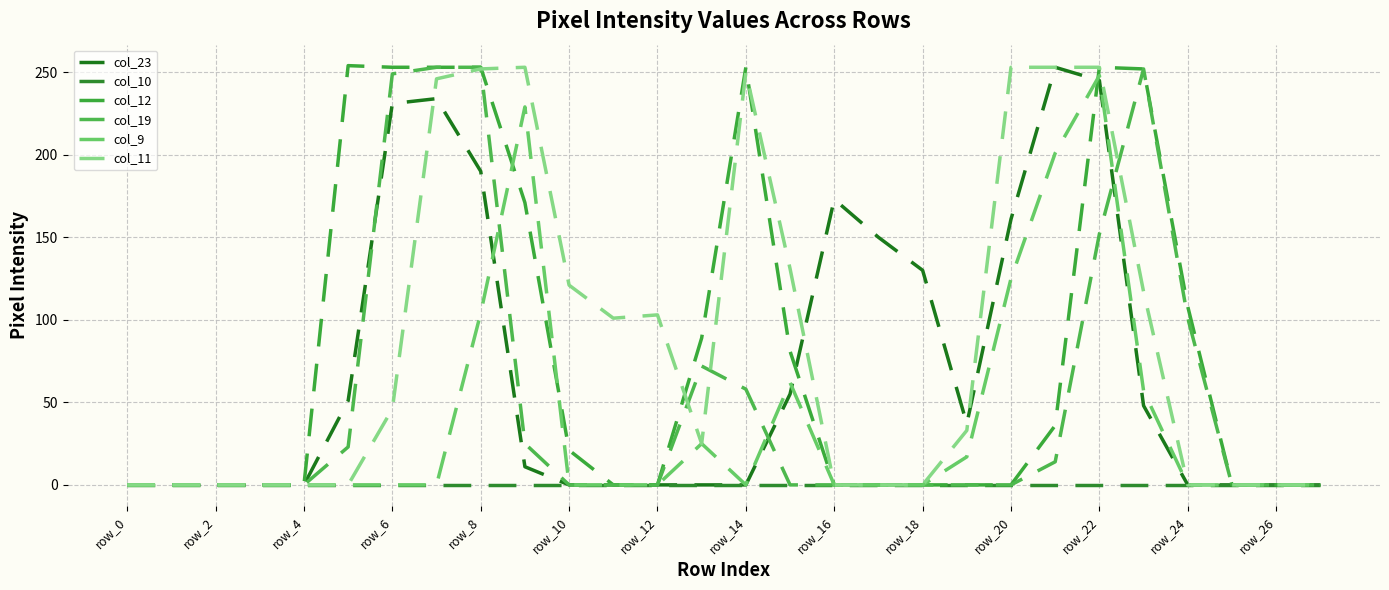

Does the chart display data point markers on the line(s)?

No